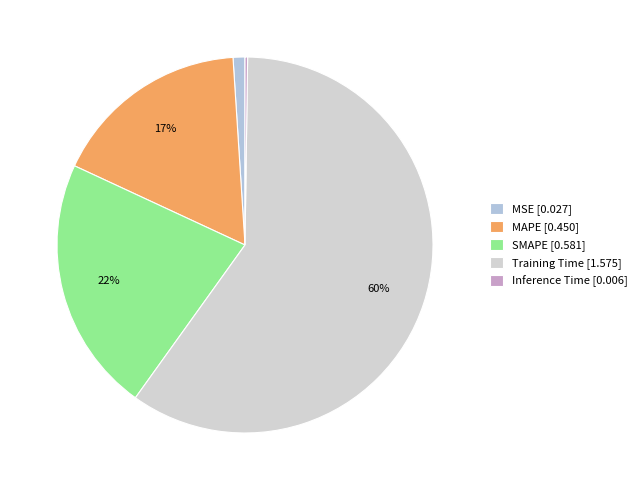

To the nearest percent, what percentage of the pie is MAPE?

17%